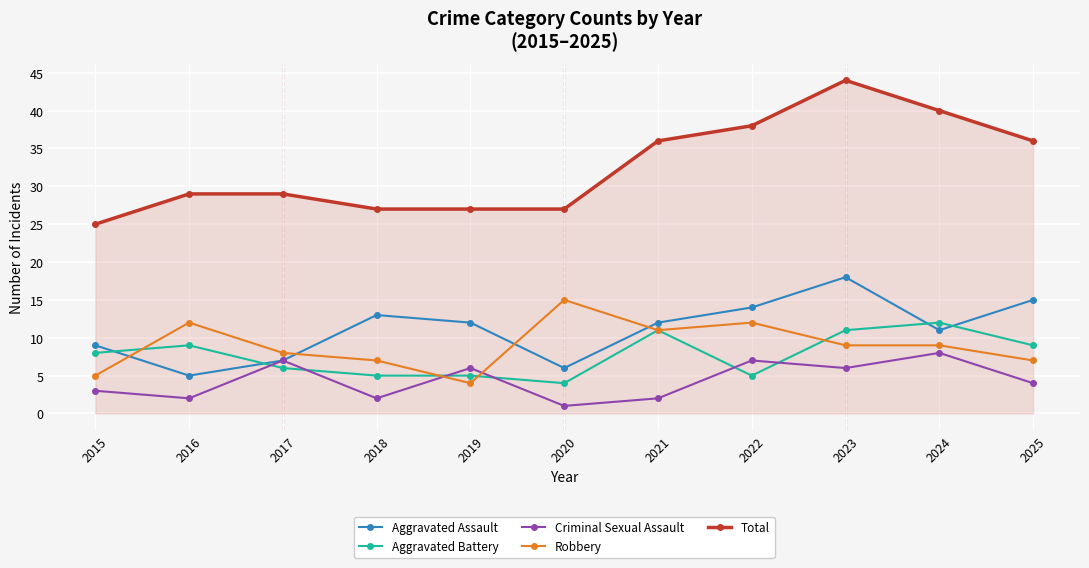

Rank the series at 2022 from highest to lowest value.

Total, Aggravated Assault, Robbery, Criminal Sexual Assault, Aggravated Battery